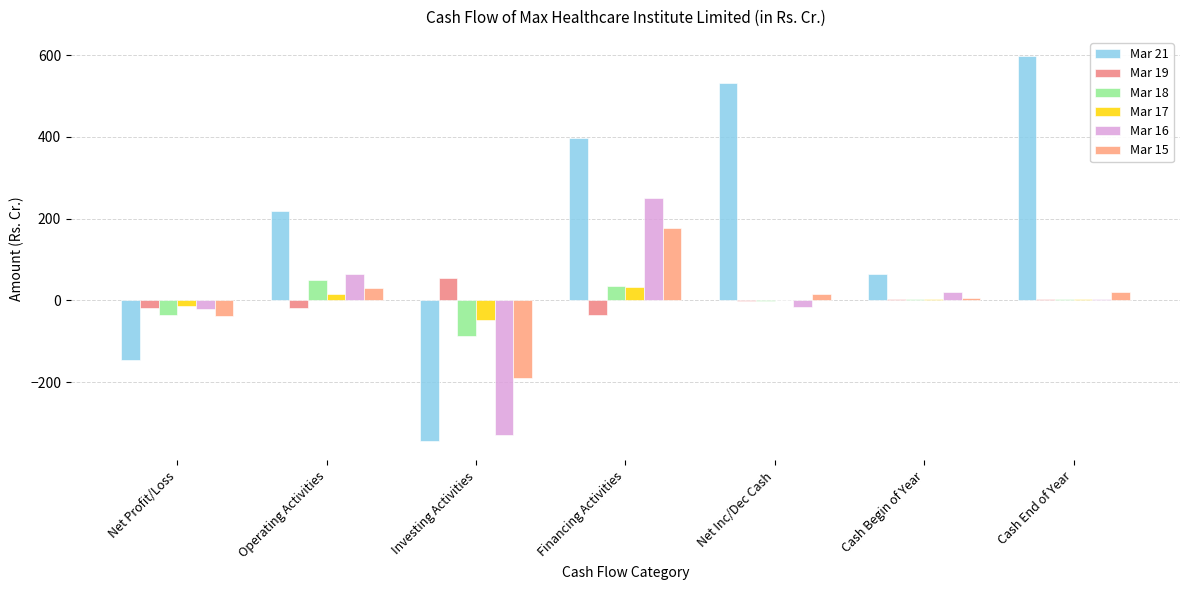

Which category has the highest value across all series?

Cash End of Year